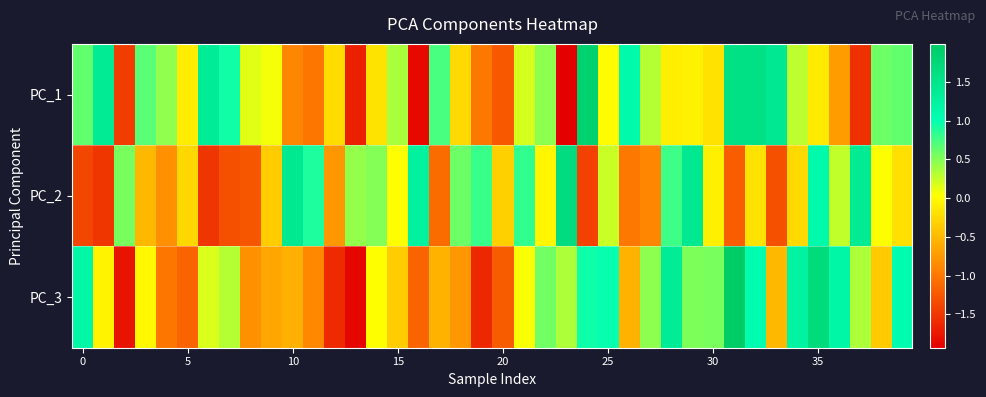

Count the number of categories in the chart.

40